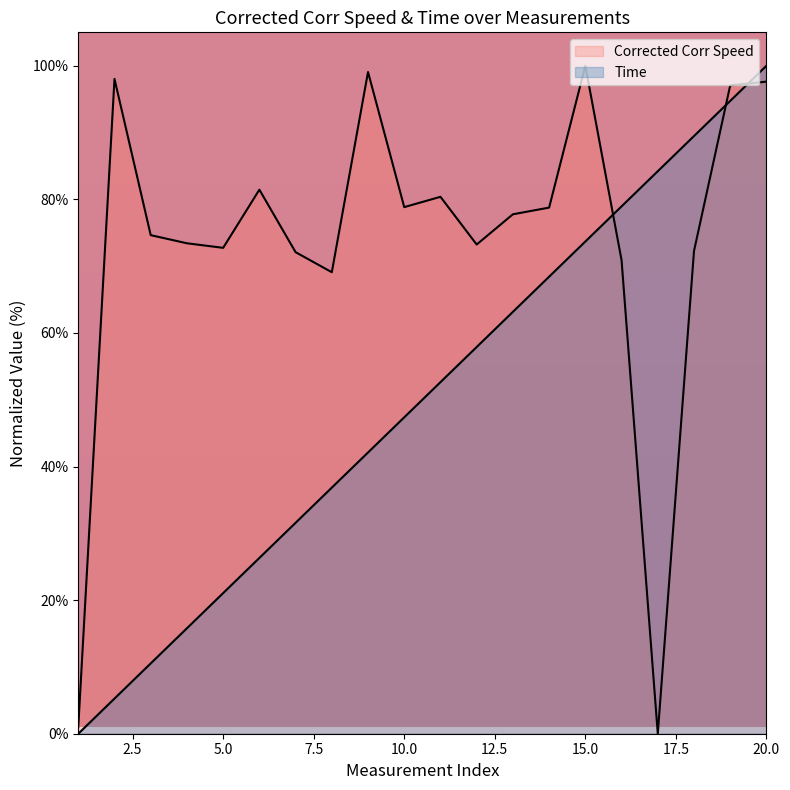

How many positive values does the Time series have?

19